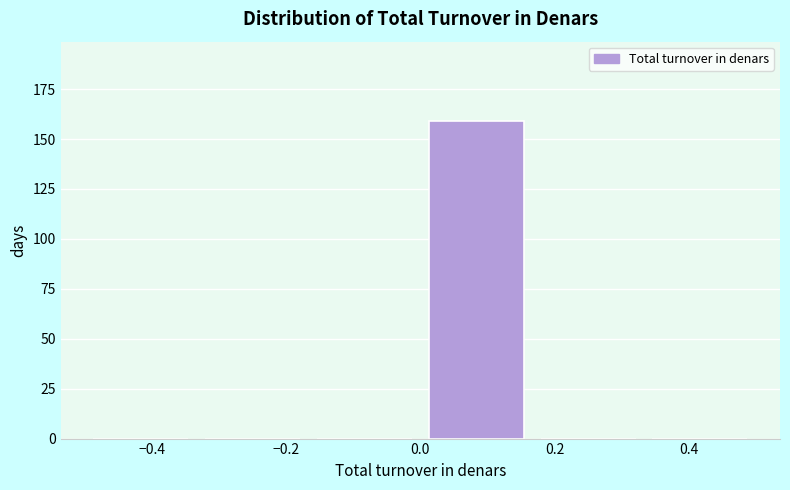

Reading left to right, list every bar in this chart as the range it spans on the x-axis followed by its height. Neither the bar edges nor the heights are printed on the chart, so give them approximately, as read against the axes.

-0.50 to -0.34: 0
-0.34 to -0.16: 0
-0.16 to 0.00: 0
0.00 to 0.16: 160
0.16 to 0.34: 0
0.34 to 0.50: 0